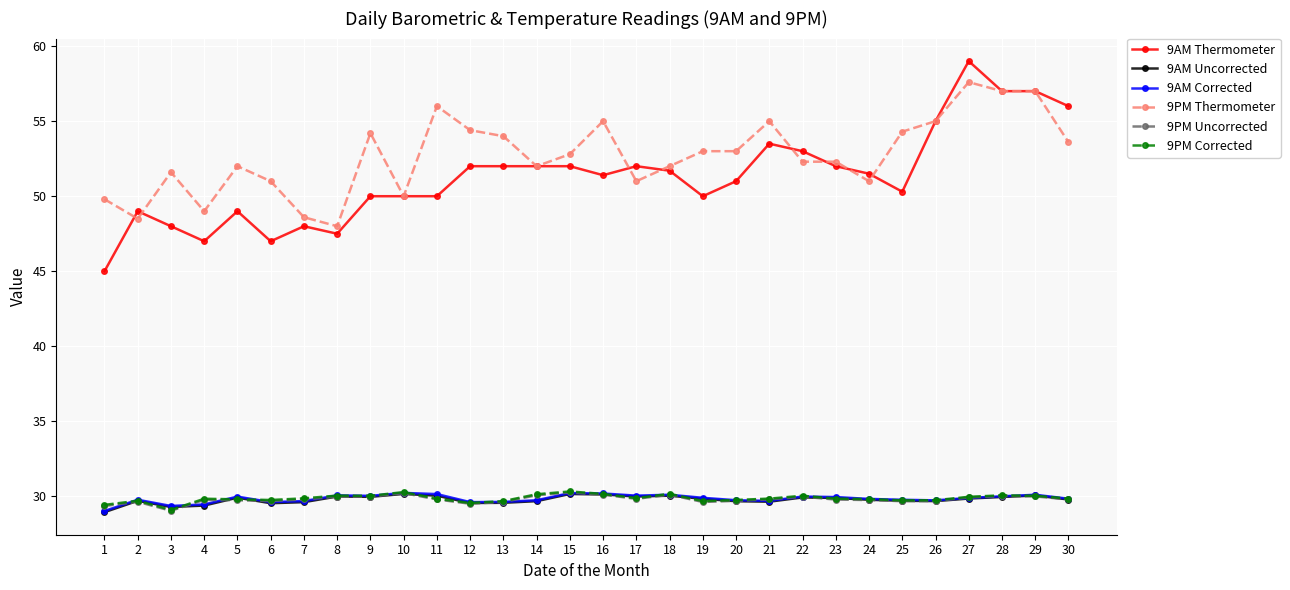

At which category does 9PM Thermometer reach its first local peak?

3